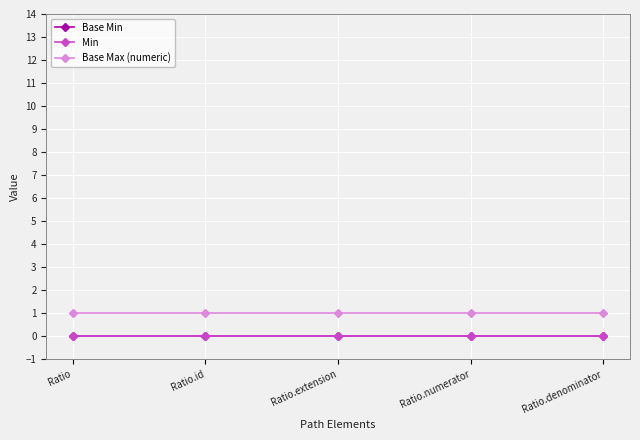

True or false: Base Min and Min cross at least once.

False